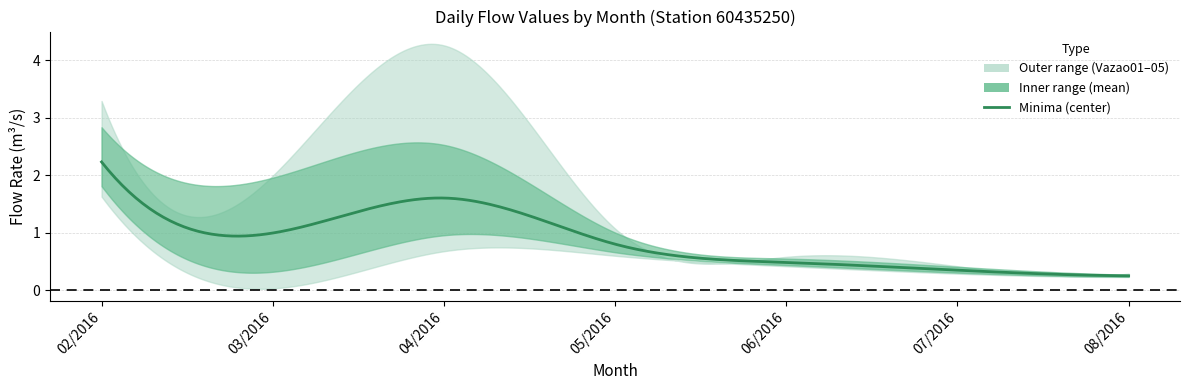

The value of Vazao04 at 06/2016 is 0.8. True or false?

False